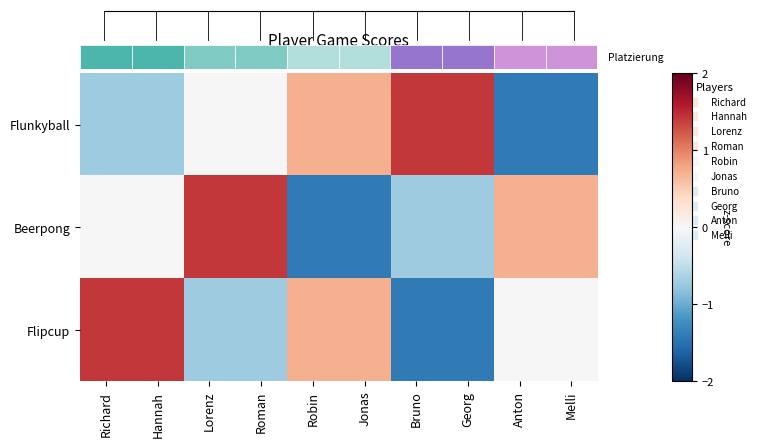

How many data points in Flunkyball are less than 0?

4